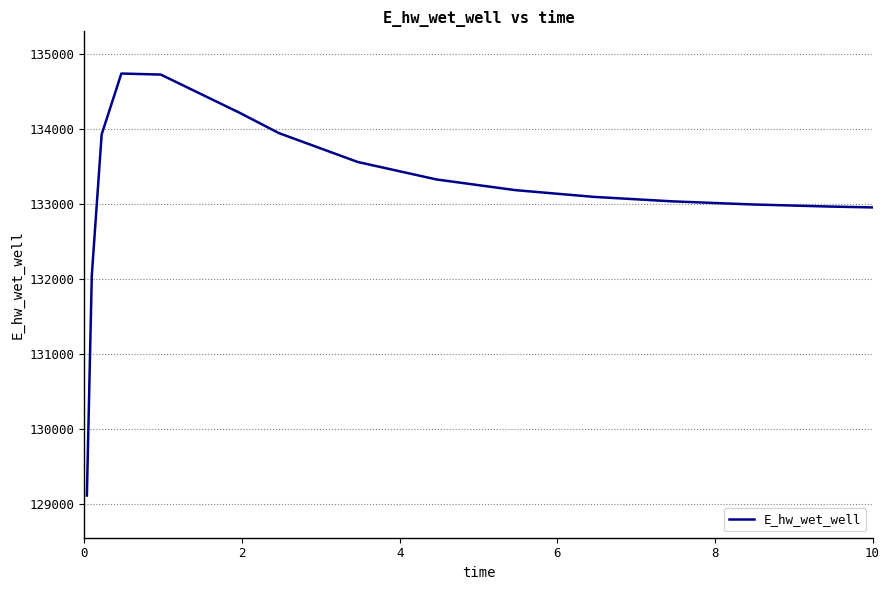

What is the greatest value displayed?

134734.9